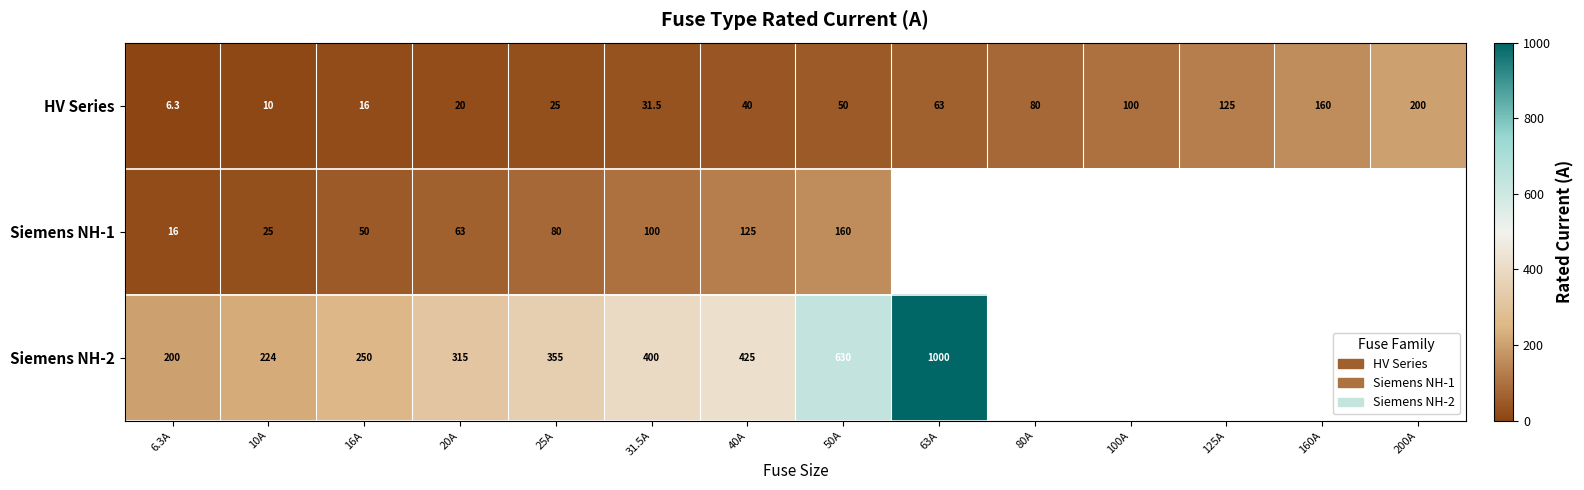

What is the total value across all series at 40A?

590.0